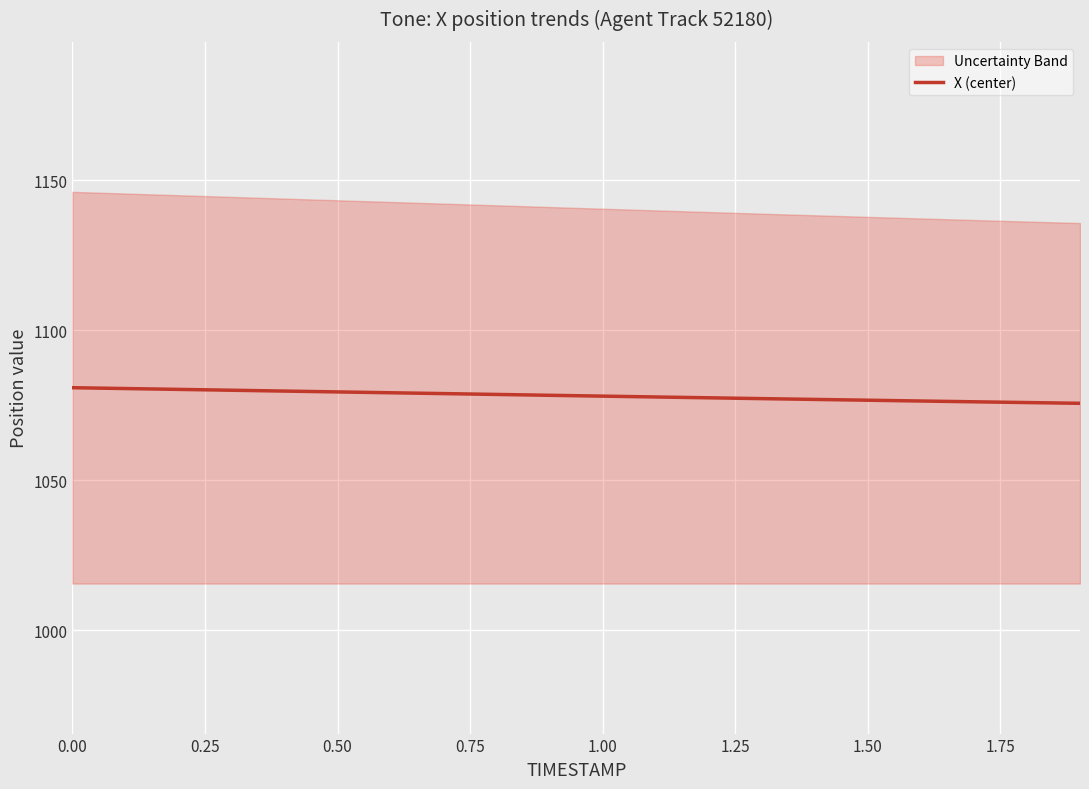

How many lines are shown in the chart?

1